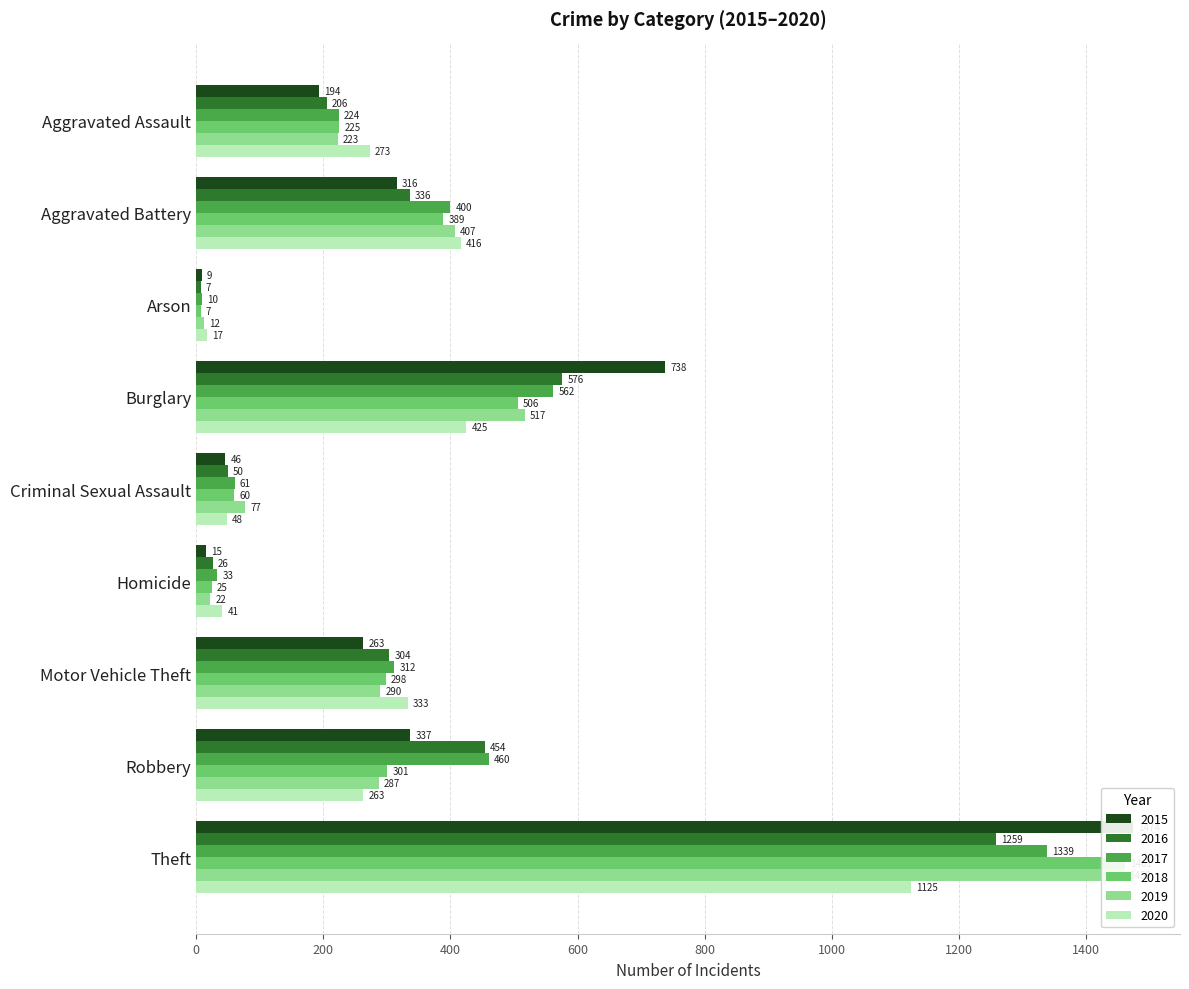

How many groups of bars are there?

9